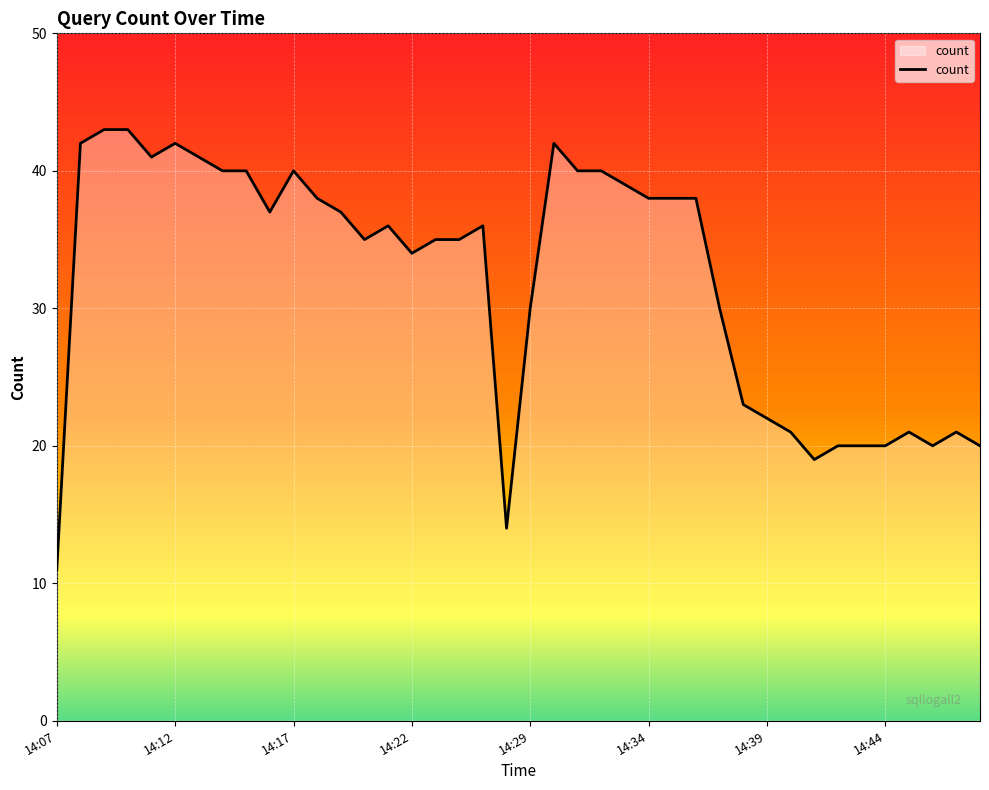

What is the difference between the maximum and minimum values?

32